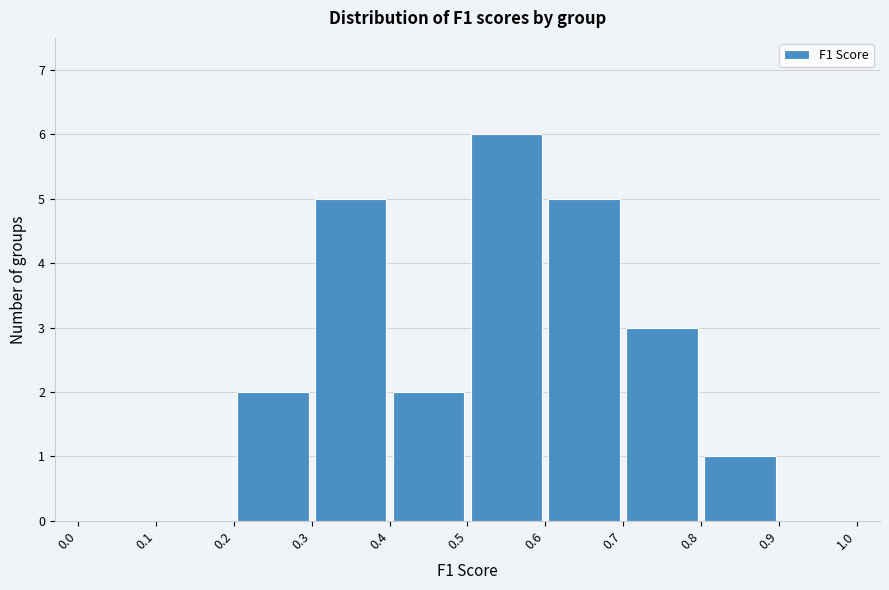

What is the height of the bar covering 0.4 to 0.5 on the x-axis? The values are not printed on the chart, so give them approximately, as read against the axis.

2